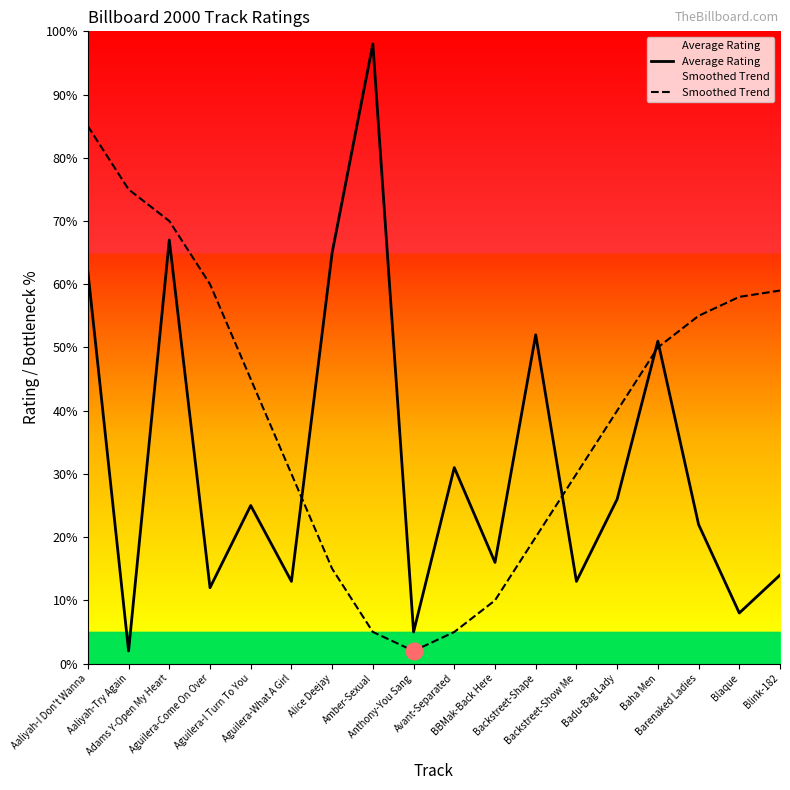

What is the sum of all Average Rating values?

582